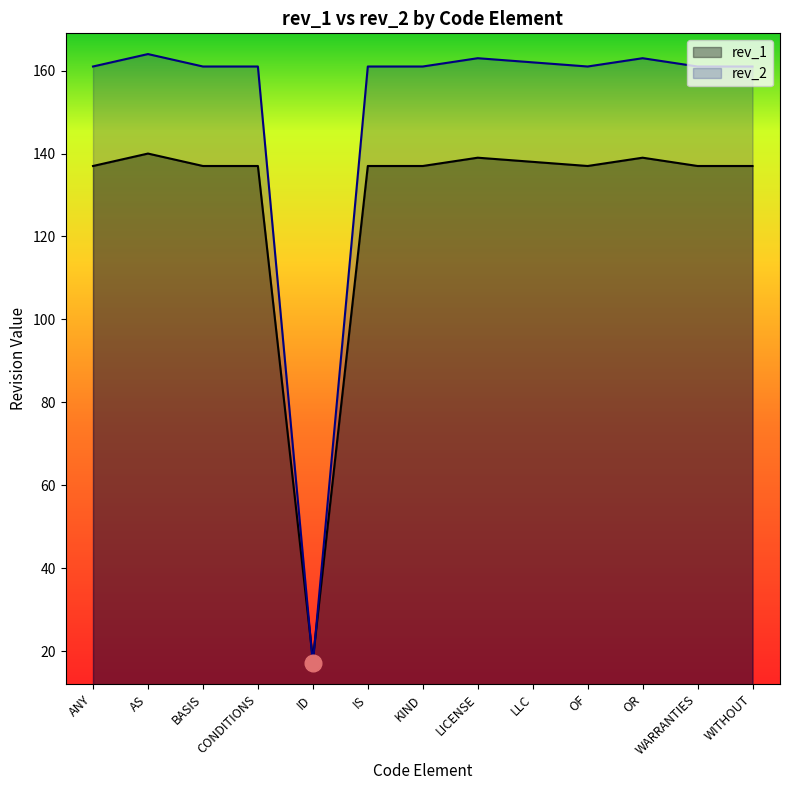

Does the chart display data point markers on the line(s)?

No